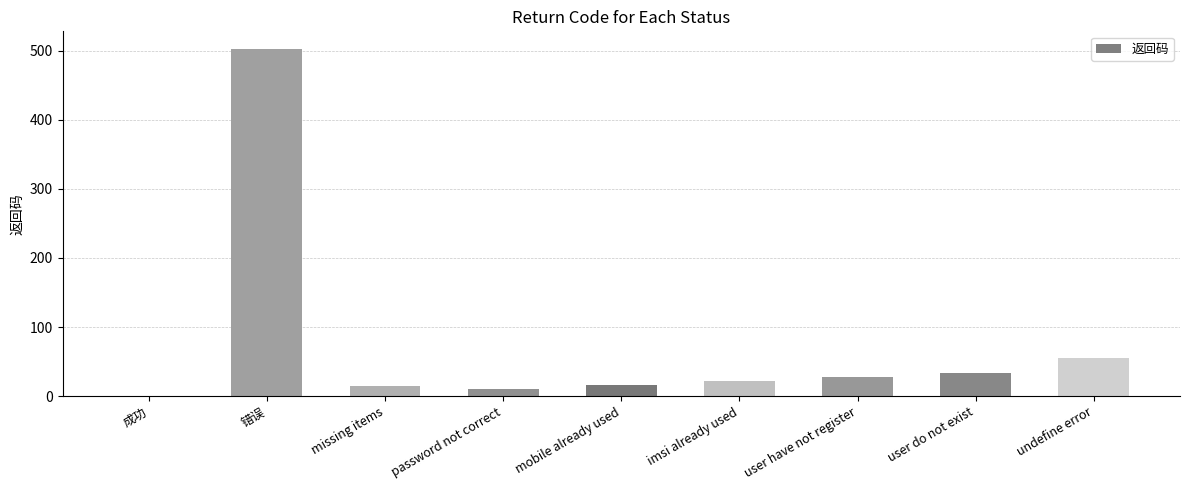

The chart shows a value of 16 at mobile already used. True or false?

True